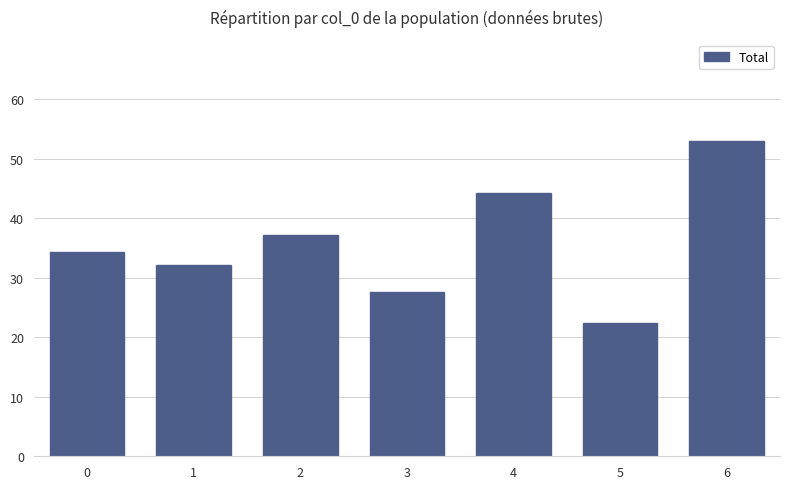

What is the average value?

35.9